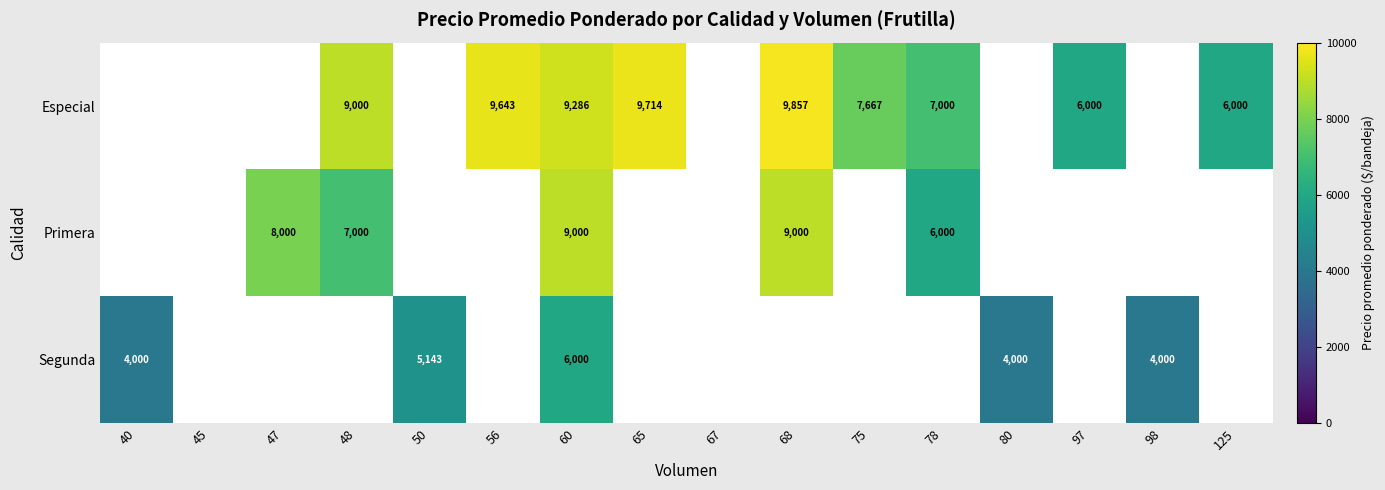

What is the sum of the Especial values at 68 and 125?

15857